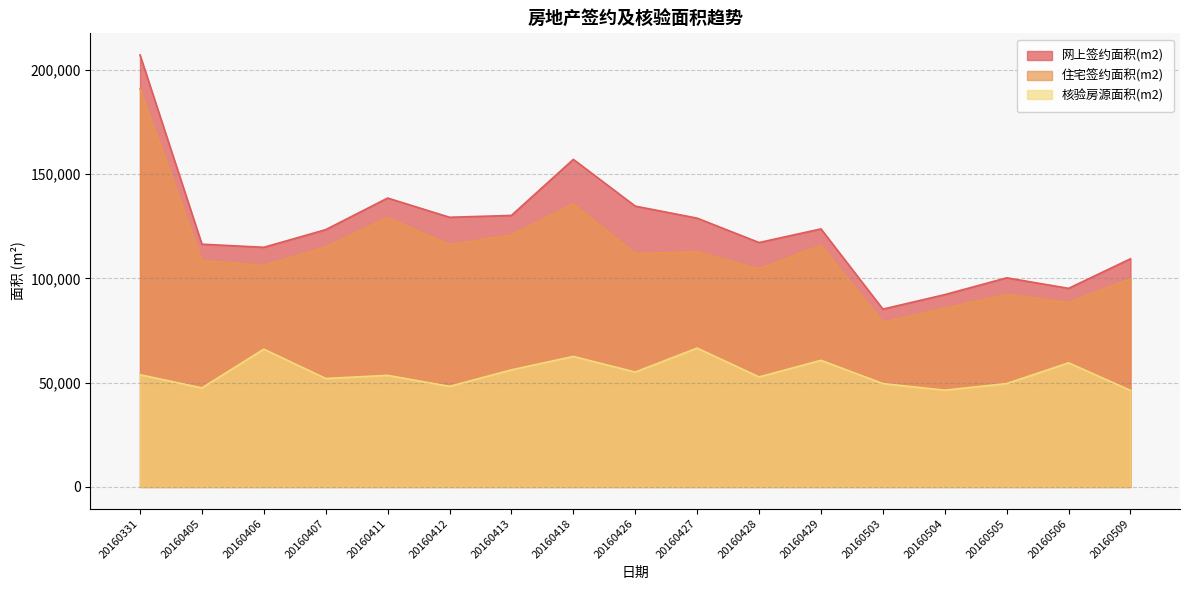

Which has a higher value, 20160503 or 20160426?

20160426